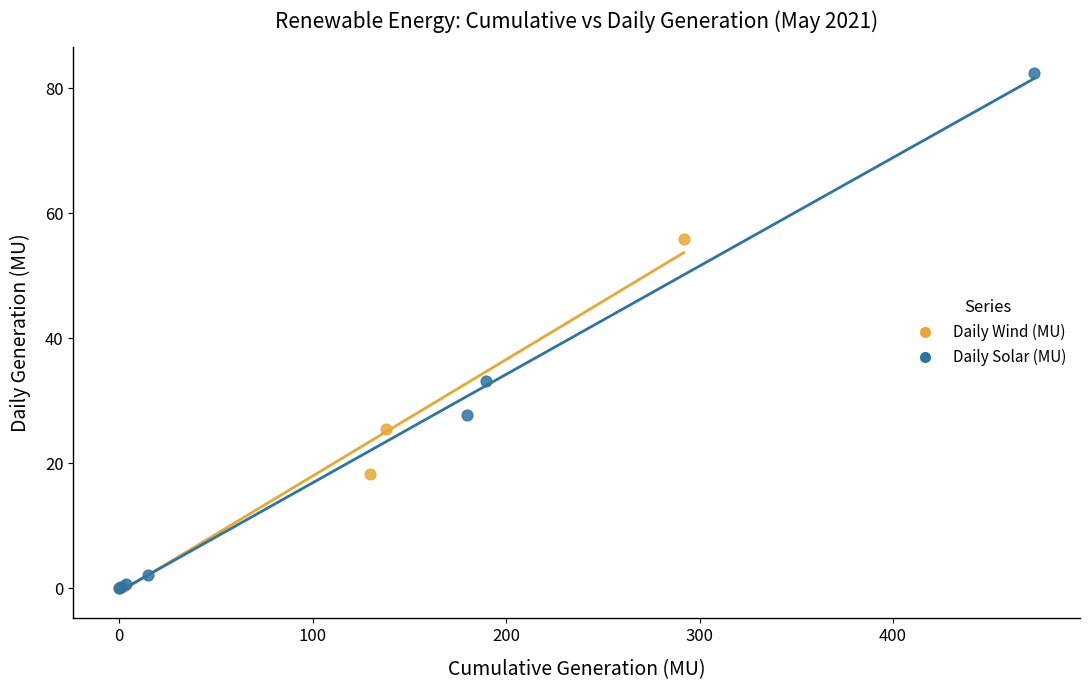

Which series has the largest Y range (max minus min)?

Daily Solar (MU)